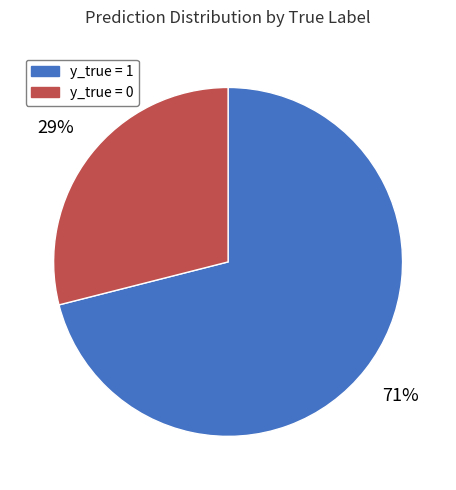

True or false: y_true = 0 accounts for 40% of the total.

False